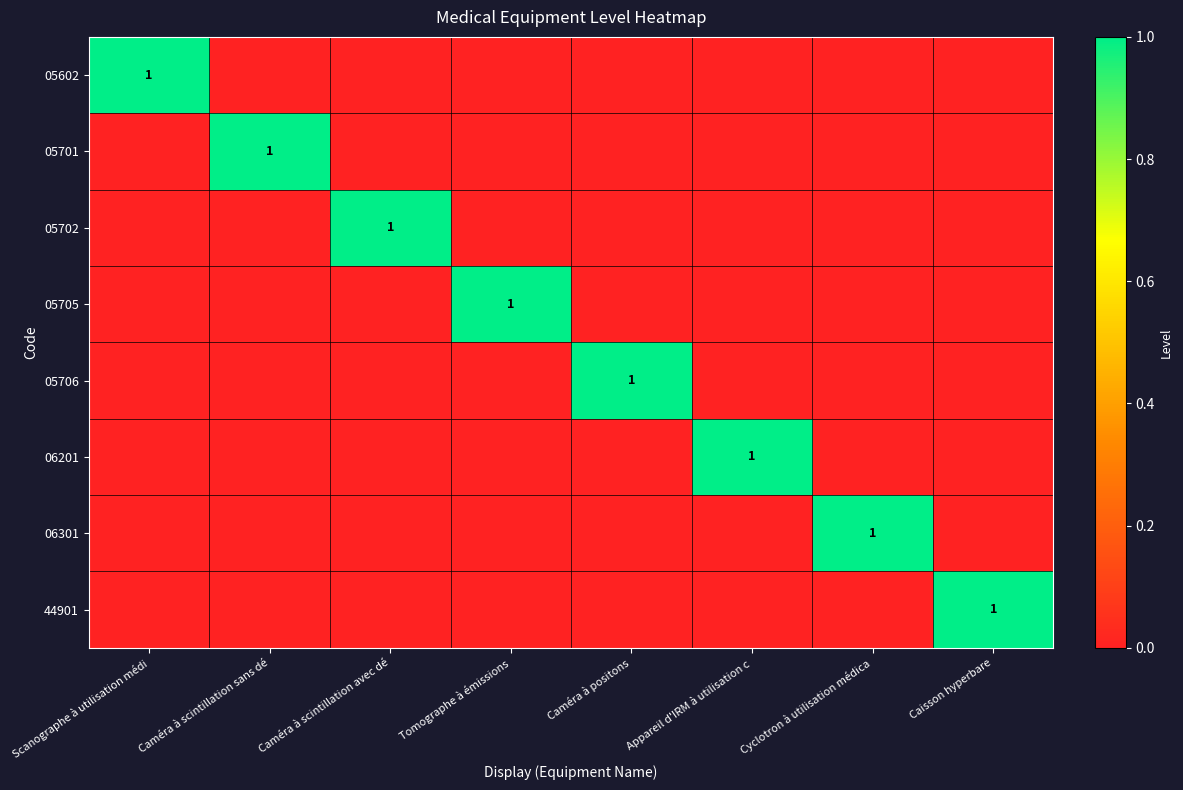

How many distinct data groups are displayed?

8